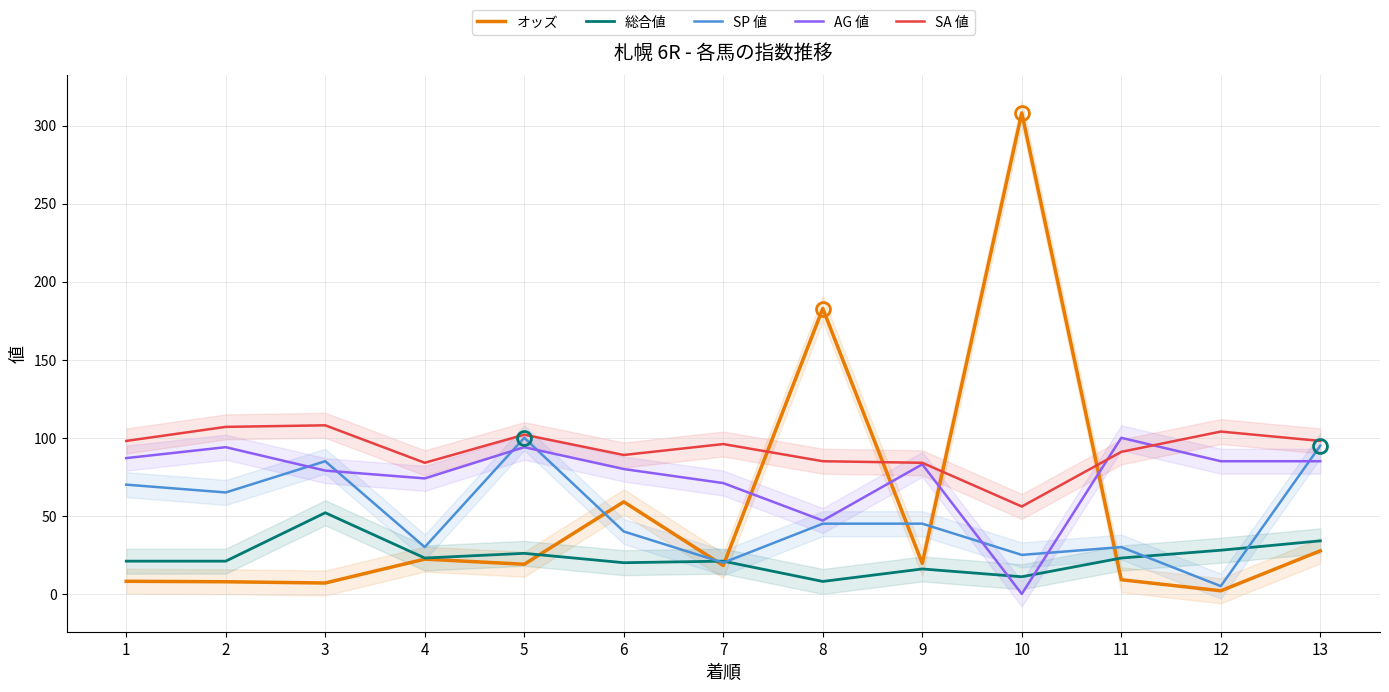

At which category is the sum across all series the highest?

10